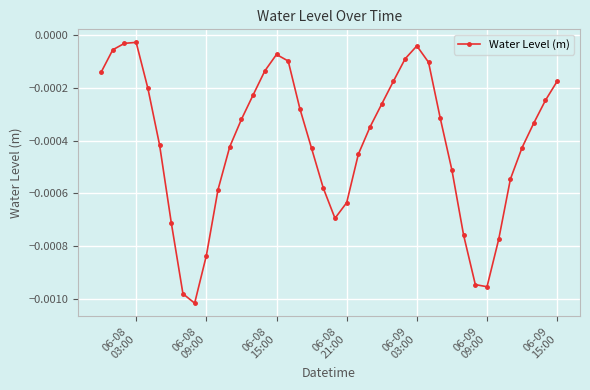

How many points are lower than both their immediate neighbors (excluding endpoints)?

3